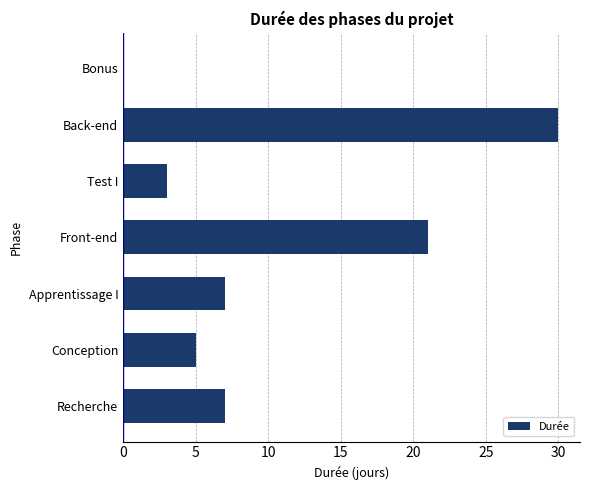

Where is the data nearest to the value 15?

Front-end